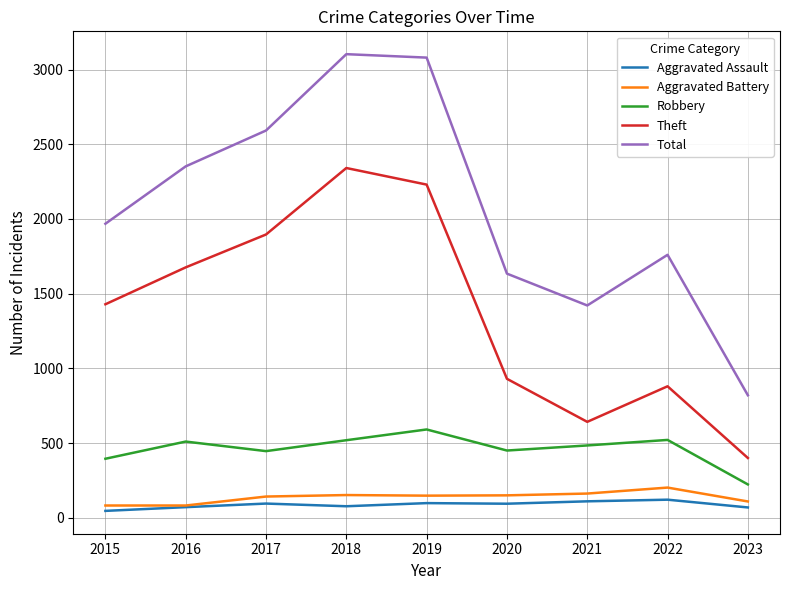

What are all the series names shown in the legend?

Aggravated Assault, Aggravated Battery, Robbery, Theft, Total